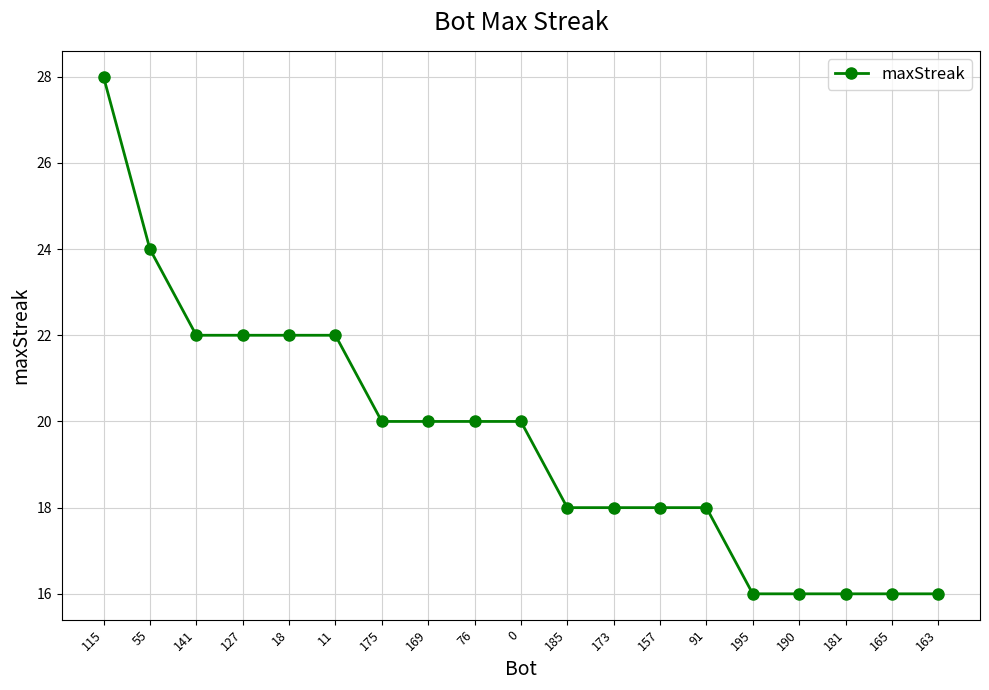

What is the greatest value displayed?

28